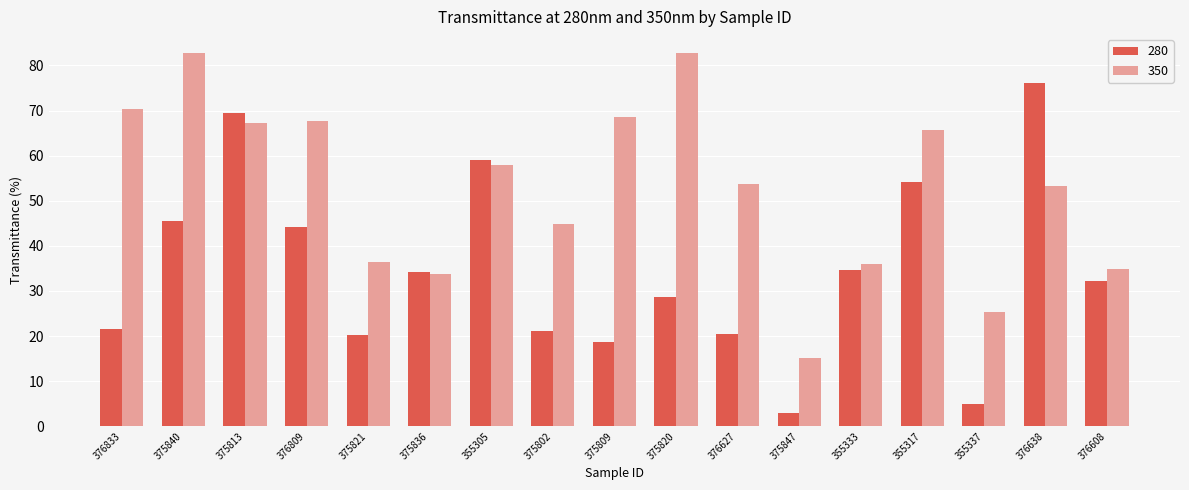

Which series has the largest total across all categories?

350